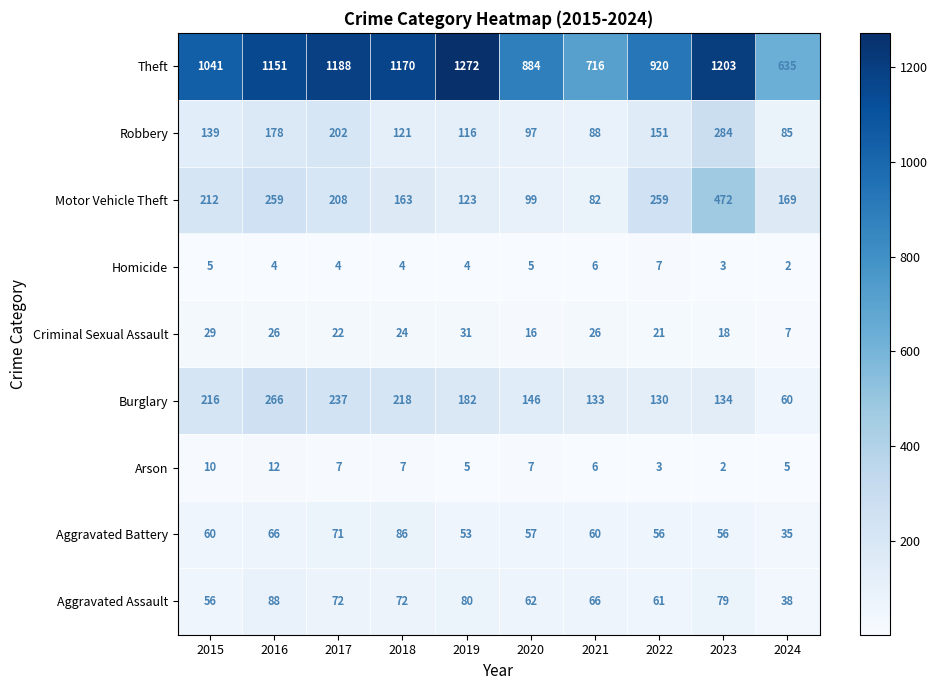

Which series has the largest total across all categories?

Theft